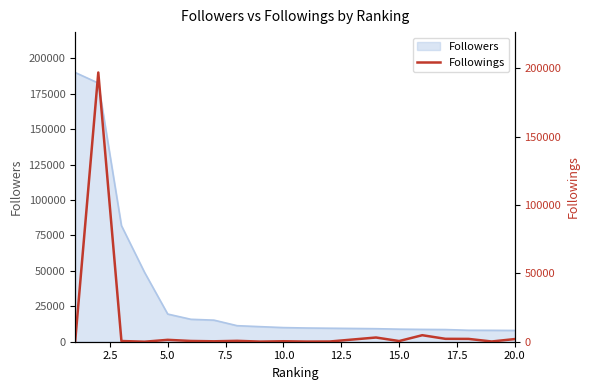

What is the average value?

10870